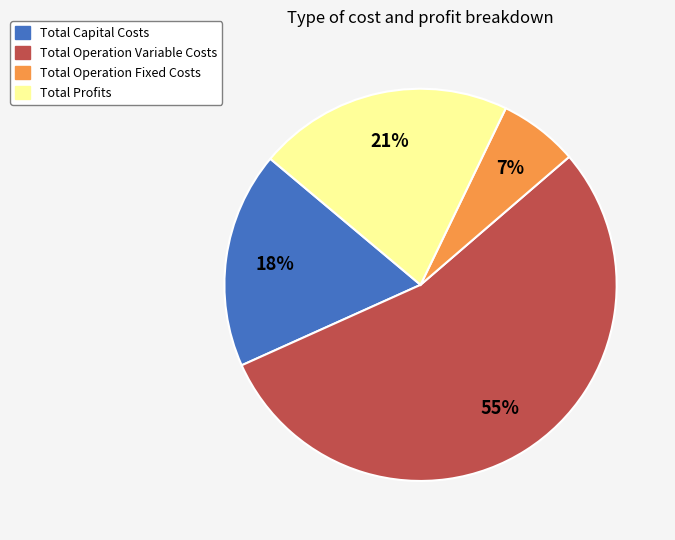

Which category has the smallest portion of the pie?

Total Operation Fixed Costs